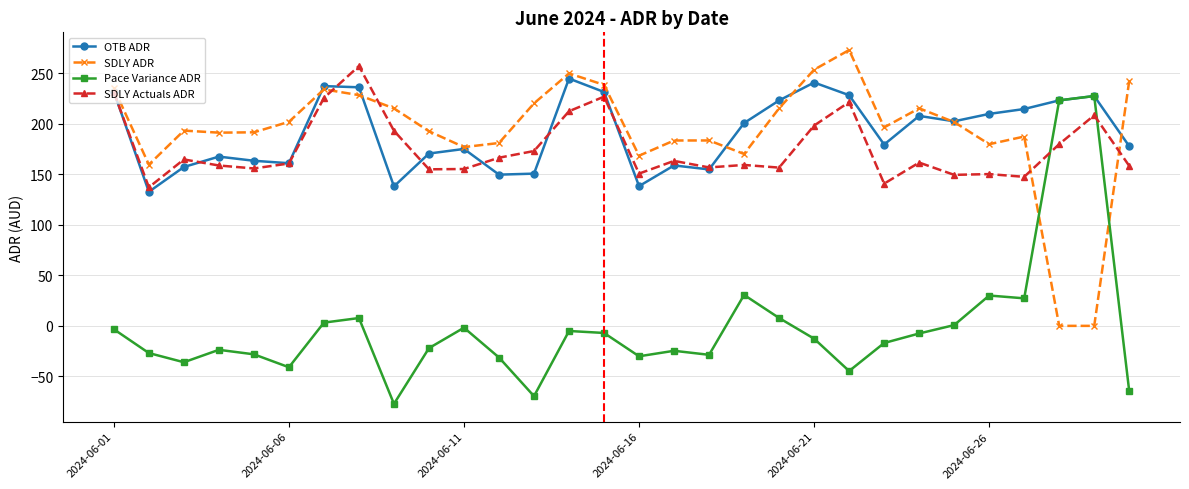

True or false: SDLY Actuals ADR and SDLY ADR intersect in this chart.

True